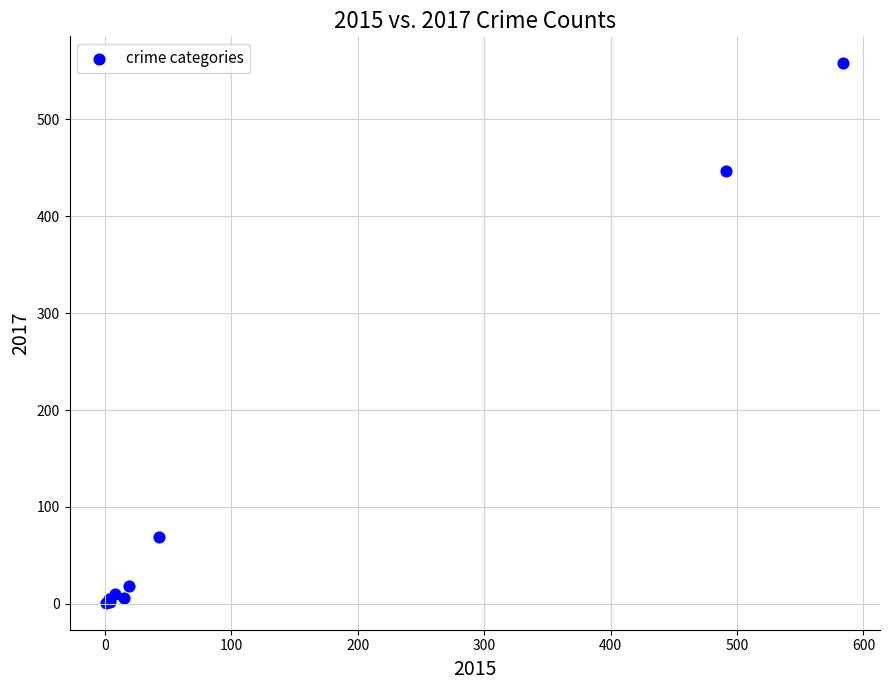

What Y value in the scatter plot is closest to 279?

447